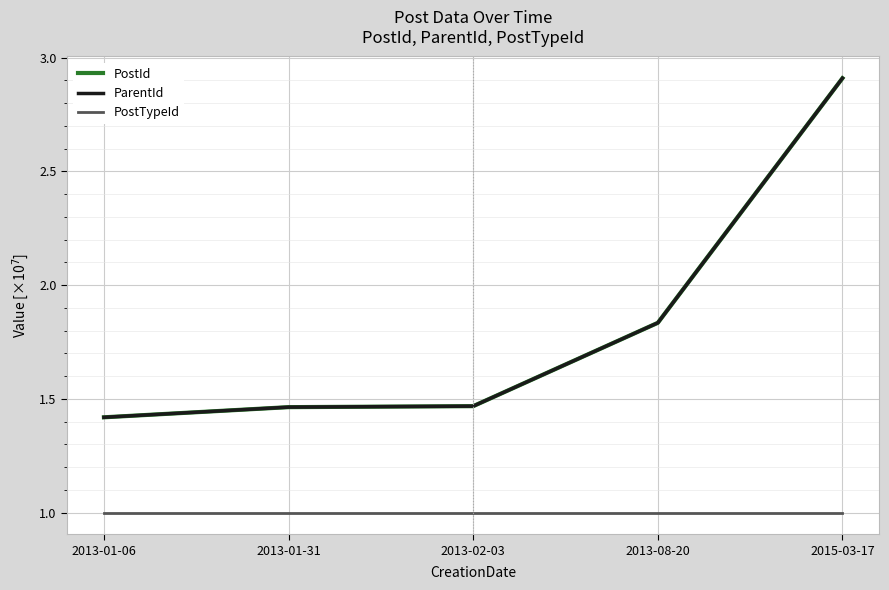

Is this an area chart (filled region under the line)?

No